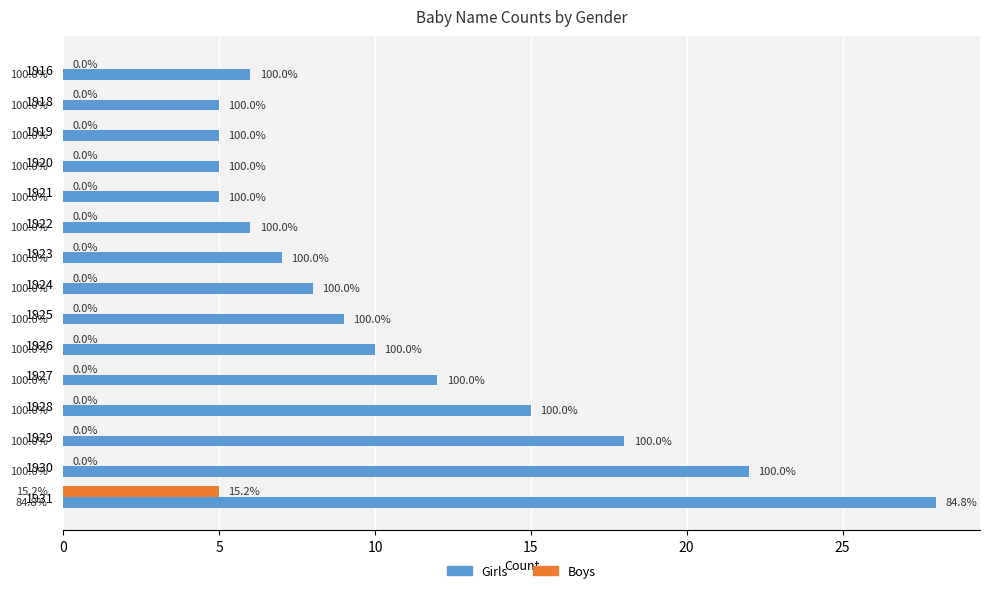

Reading left to right, transcribe all the data shown in this chart.

Girls: 6	5	5	5	5	6	7	8	9	10	12	15	18	22	28
Boys: 0	0	0	0	0	0	0	0	0	0	0	0	0	0	5